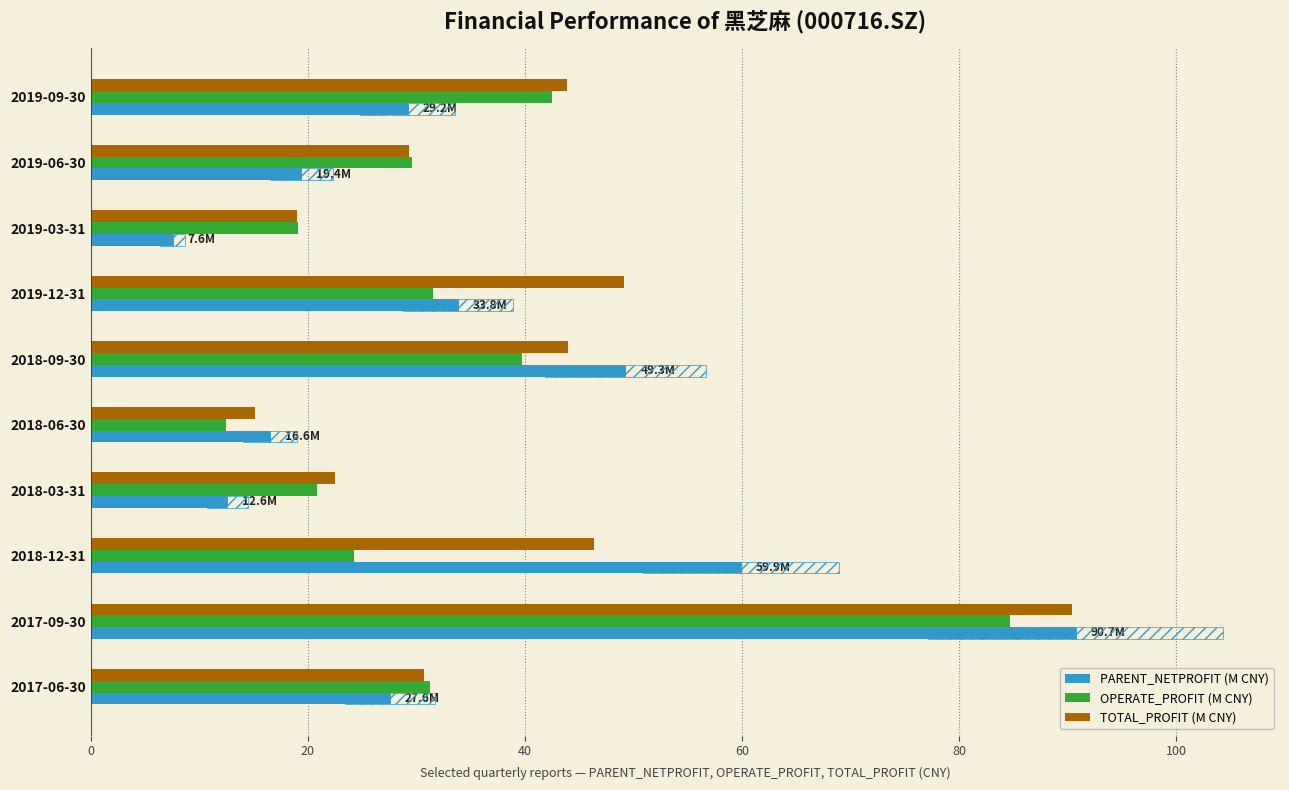

Which has a higher value, 2019-12-31 or 2019-09-30?

2019-12-31